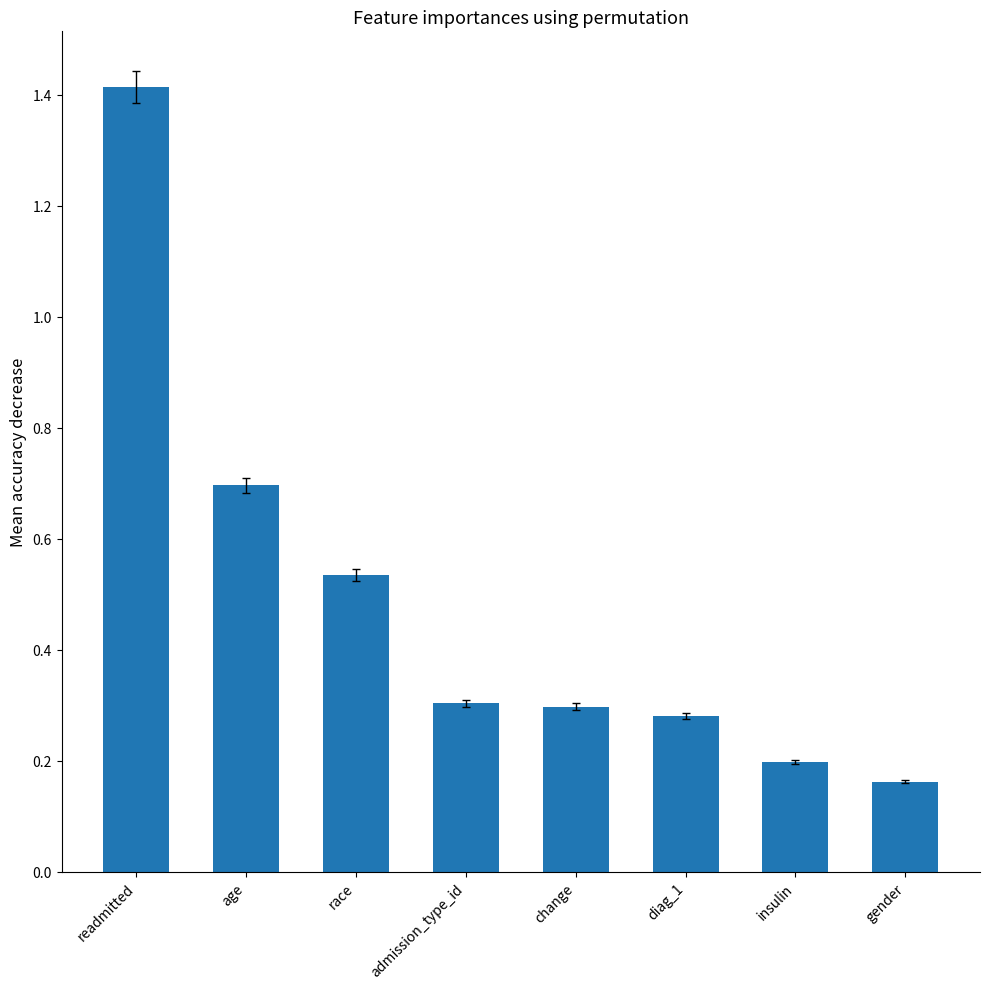

What is the difference between the maximum and minimum values?

1.3